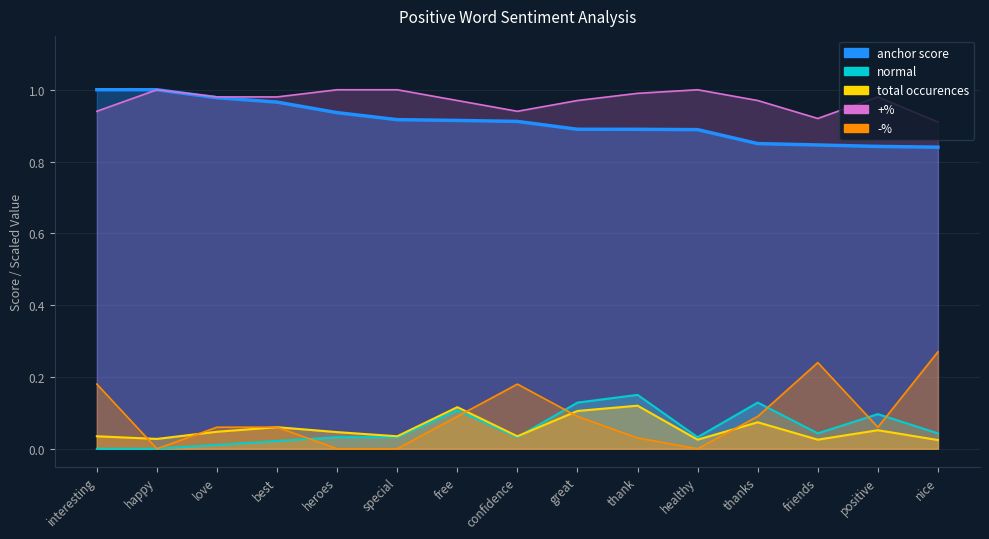

What is the sum of the +% values at positive and healthy?

2.0